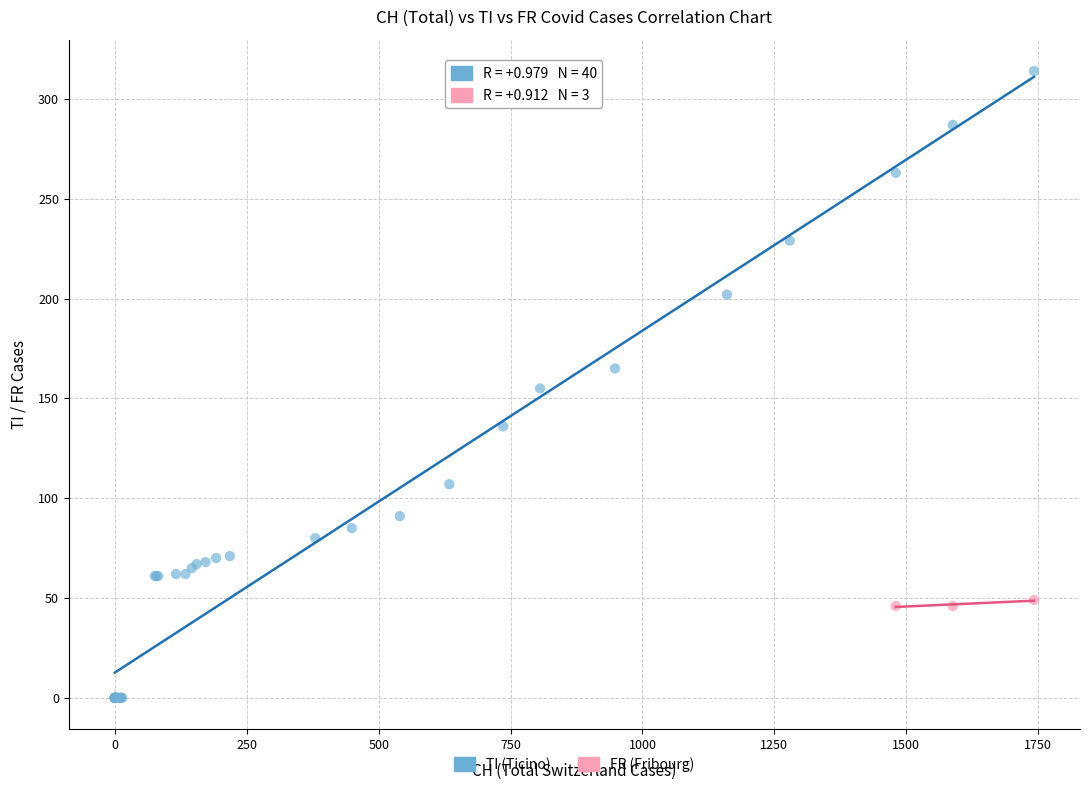

Which series reaches the minimum Y coordinate?

TI (Ticino)